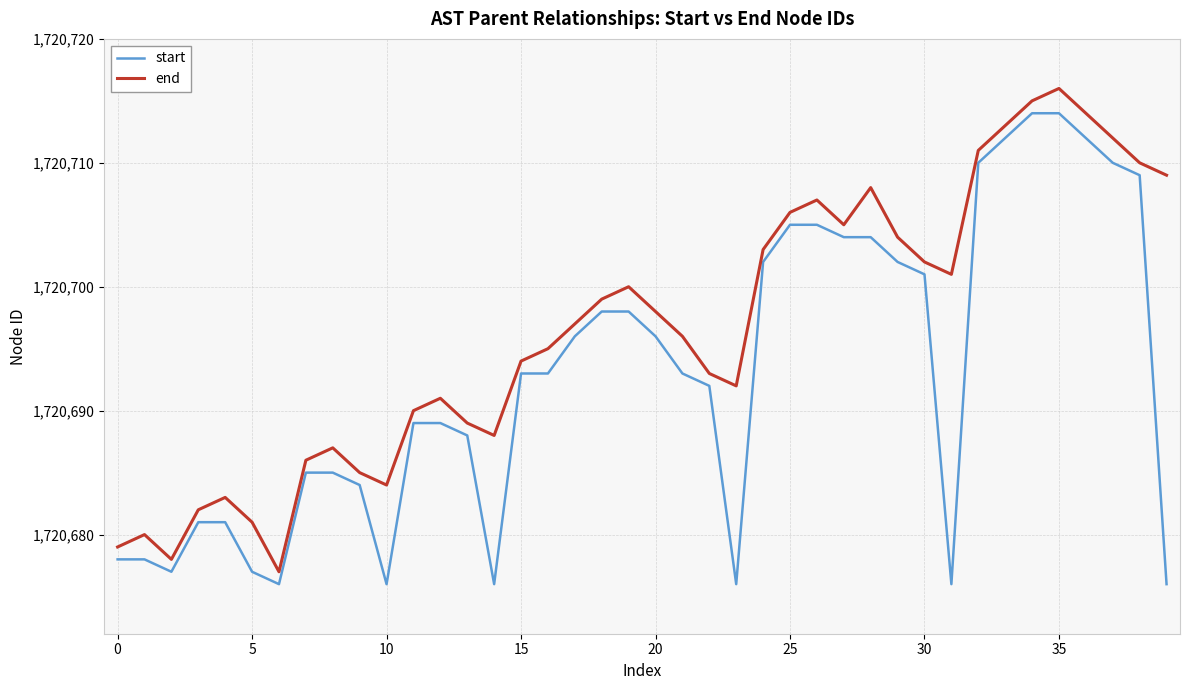

Which series has the largest total across all categories?

end